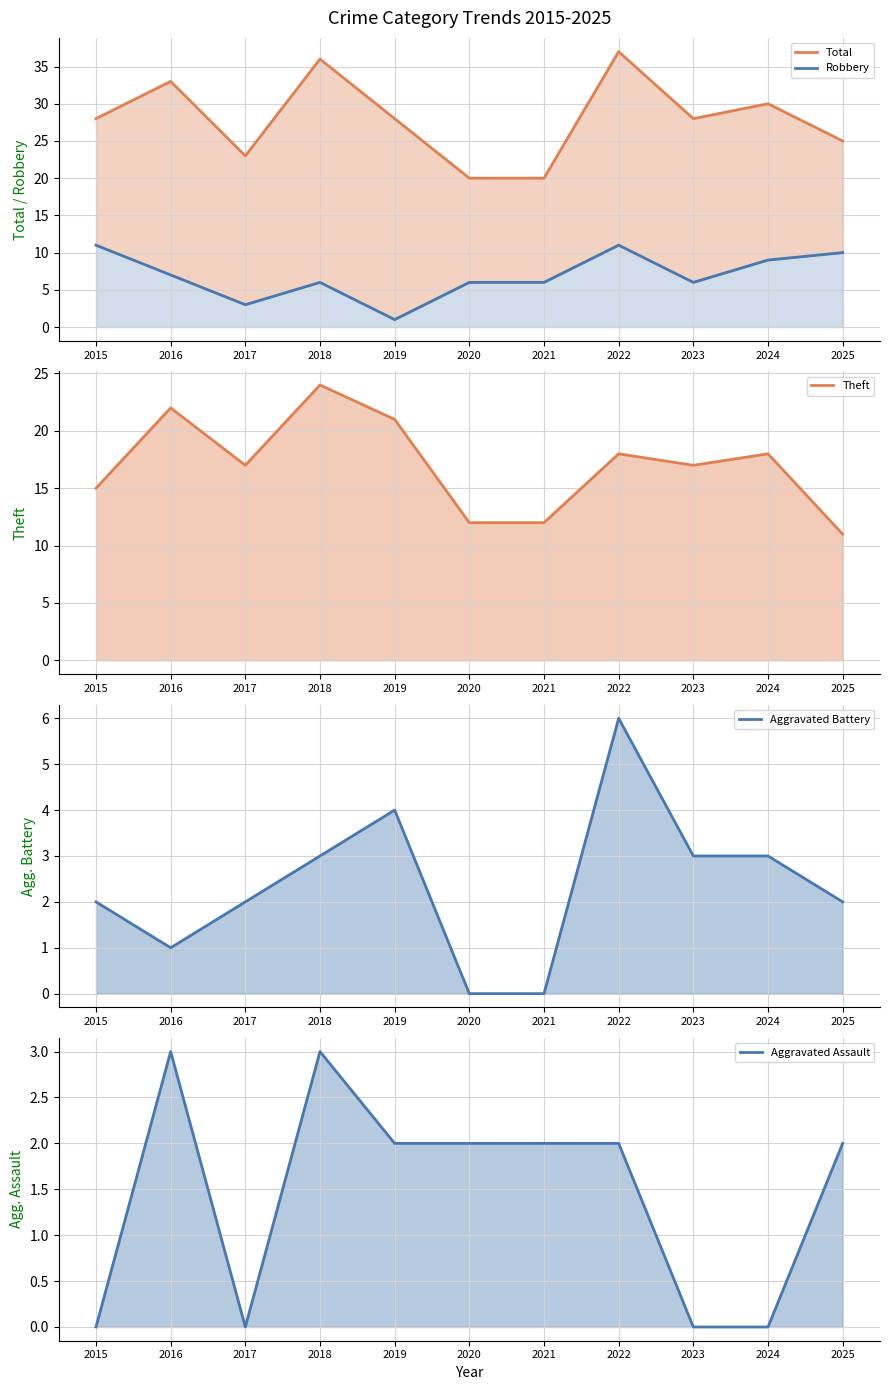

How many values in the Aggravated Battery series are below 2?

3